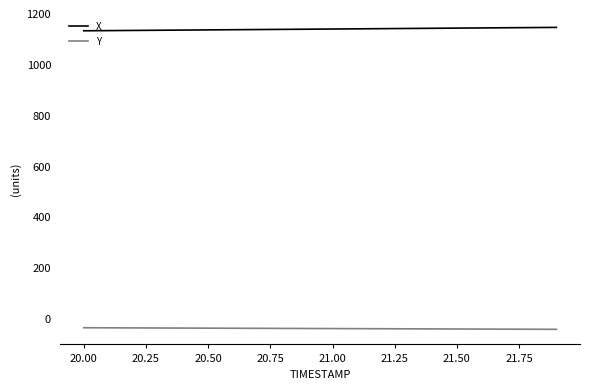

Does the chart display data point markers on the line(s)?

No